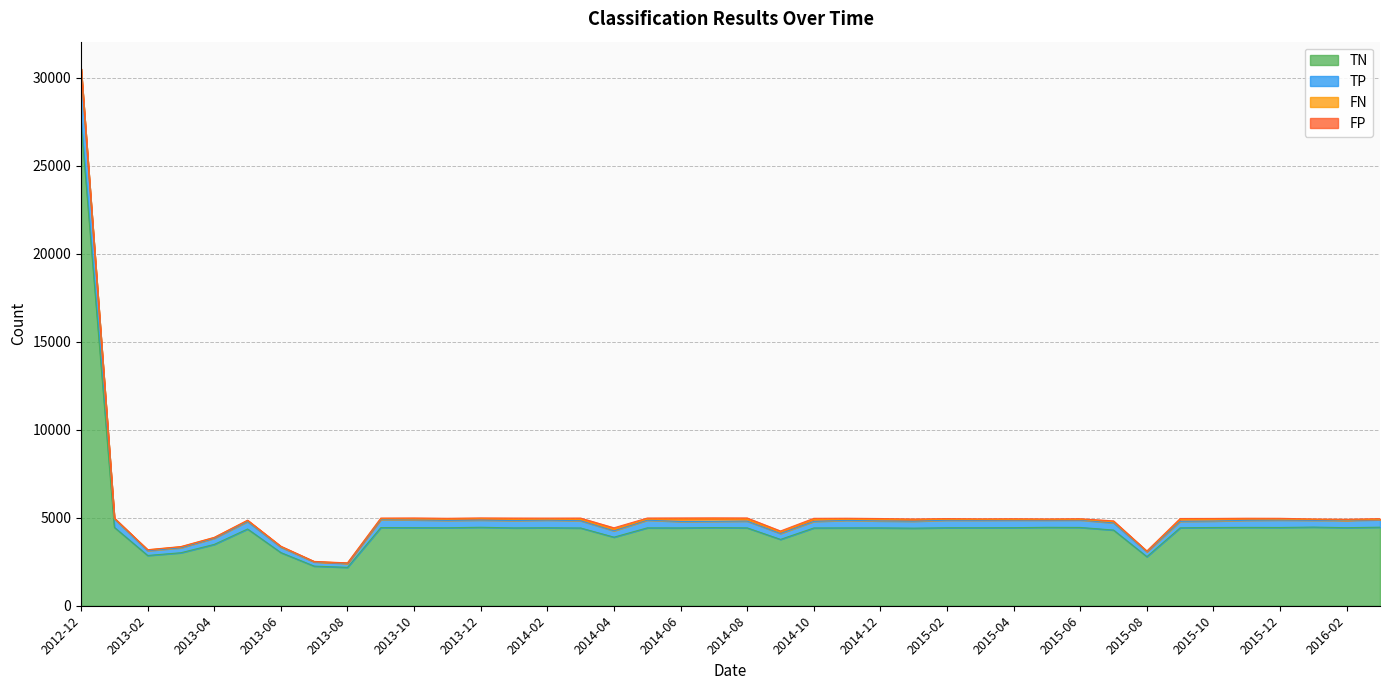

True or false: TN and TP intersect in this chart.

False